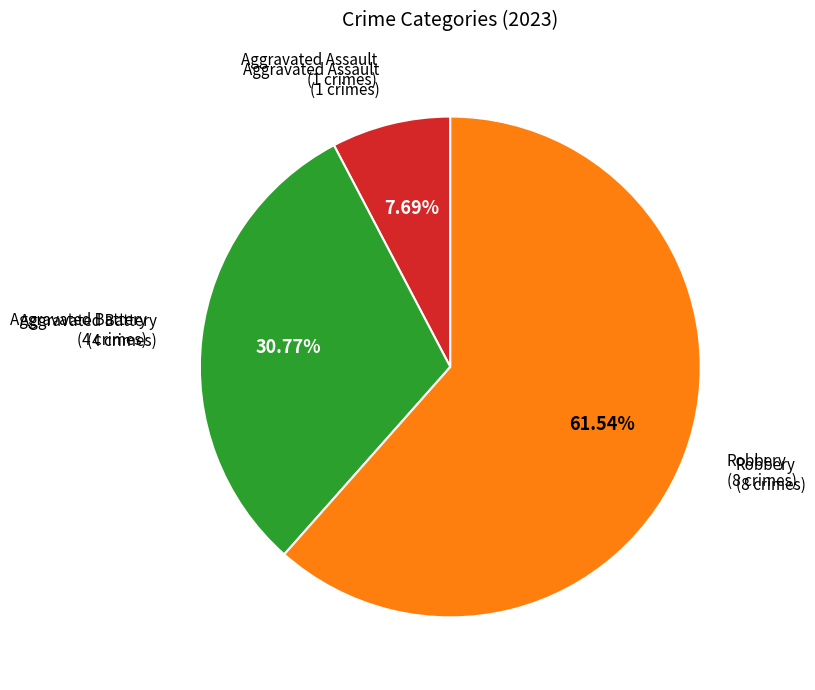

To the nearest percent, what is the difference between the Aggravated Battery and Aggravated Assault slice percentages?

23%